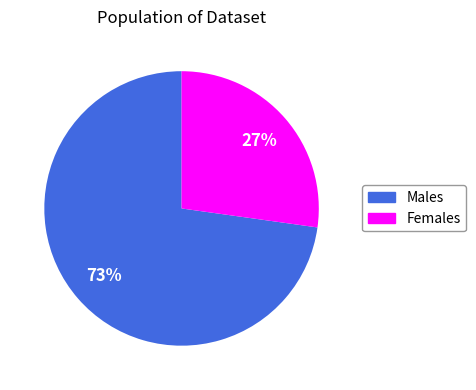

Do Males and Females together represent more than half of the pie?

Yes